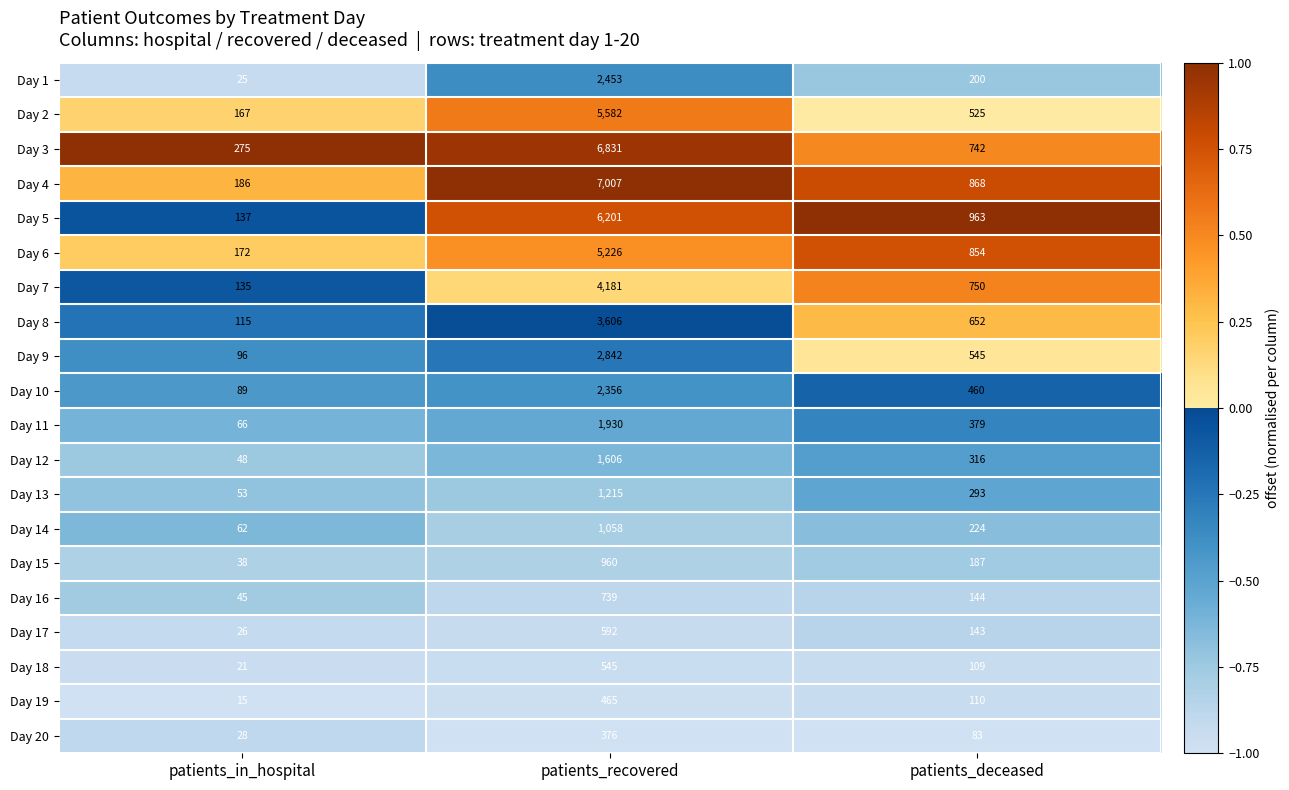

What is the greatest value displayed?

7007